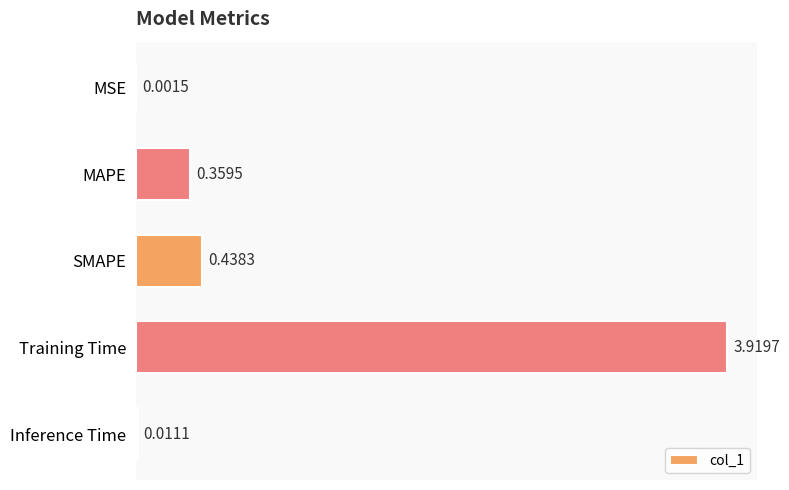

Are the bars horizontal?

Yes